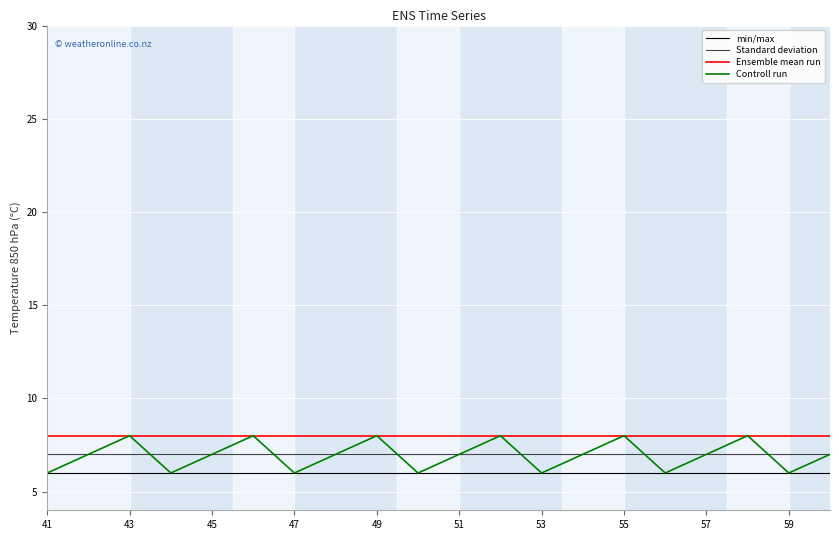

True or false: min/max and Ensemble mean run intersect in this chart.

False